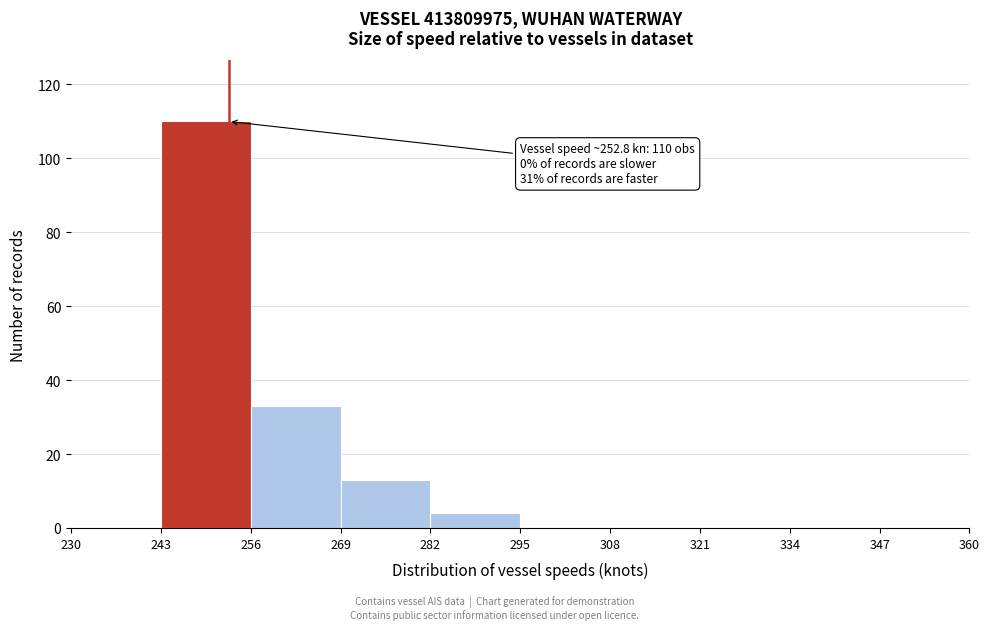

Which range on the x-axis has the tallest bar?

243 to 256